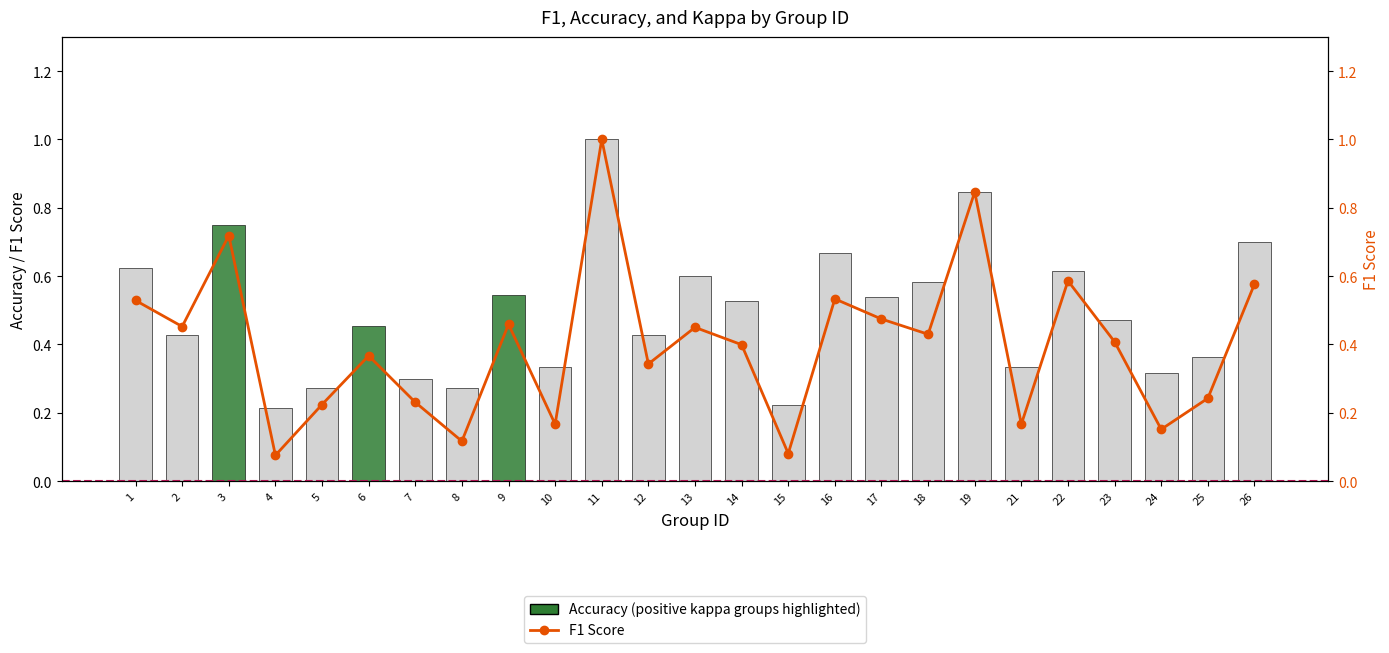

Which has a higher value, 14 or 25?

14